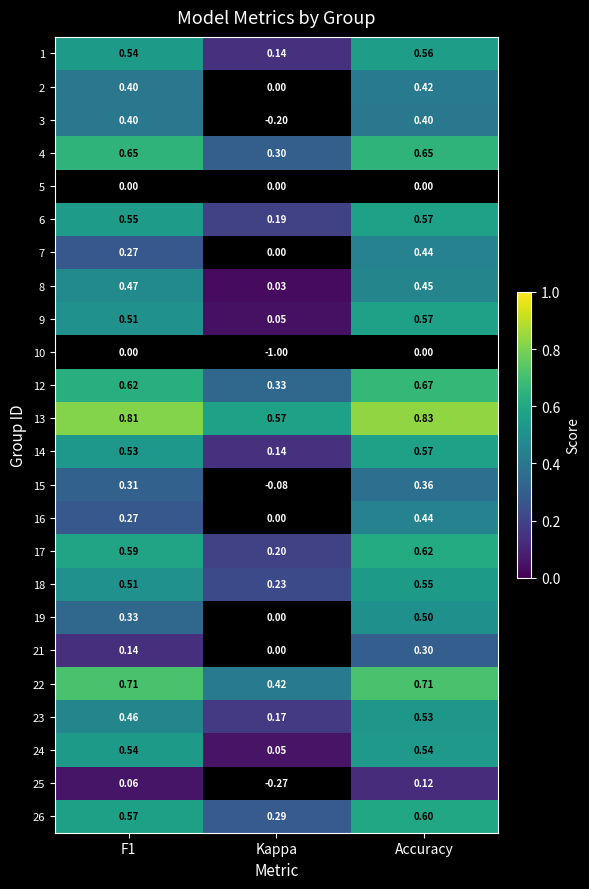

Is the value of 16 at F1 greater than the value of 13 at Accuracy?

No